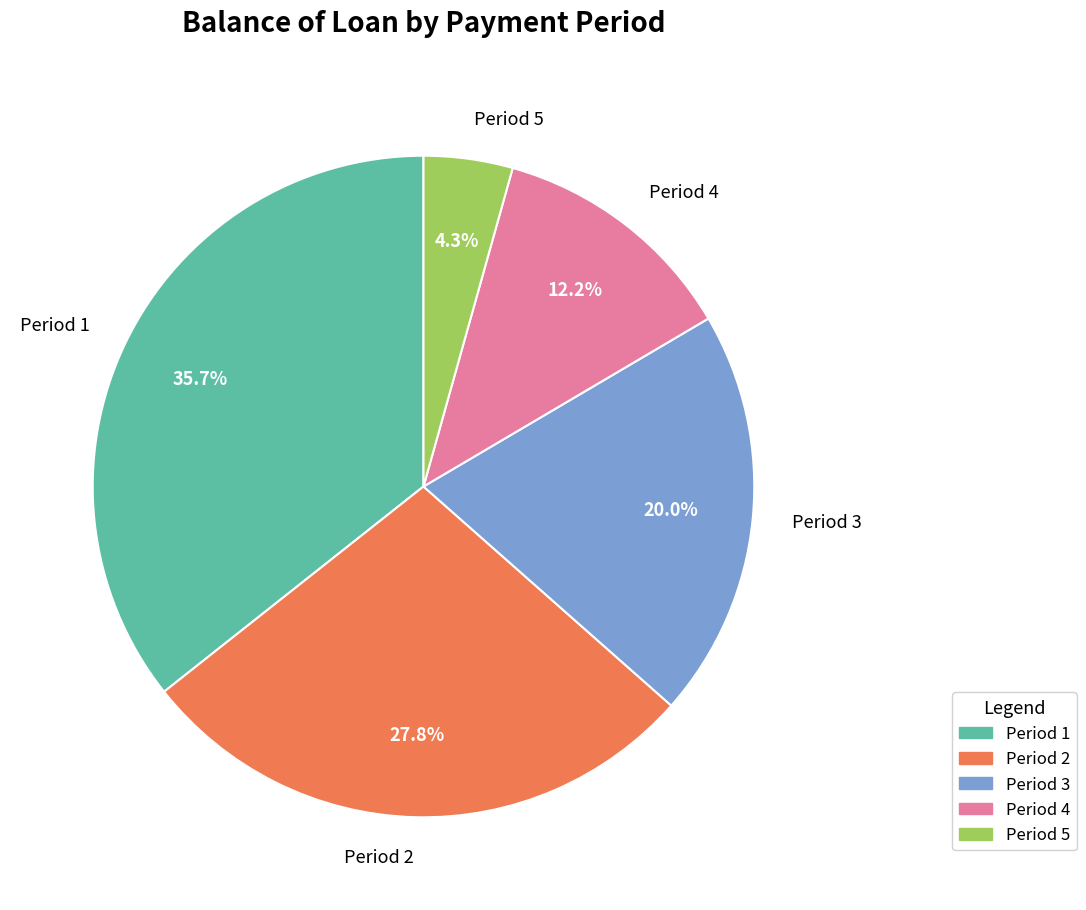

Does Period 3 account for over 50% of the chart?

No